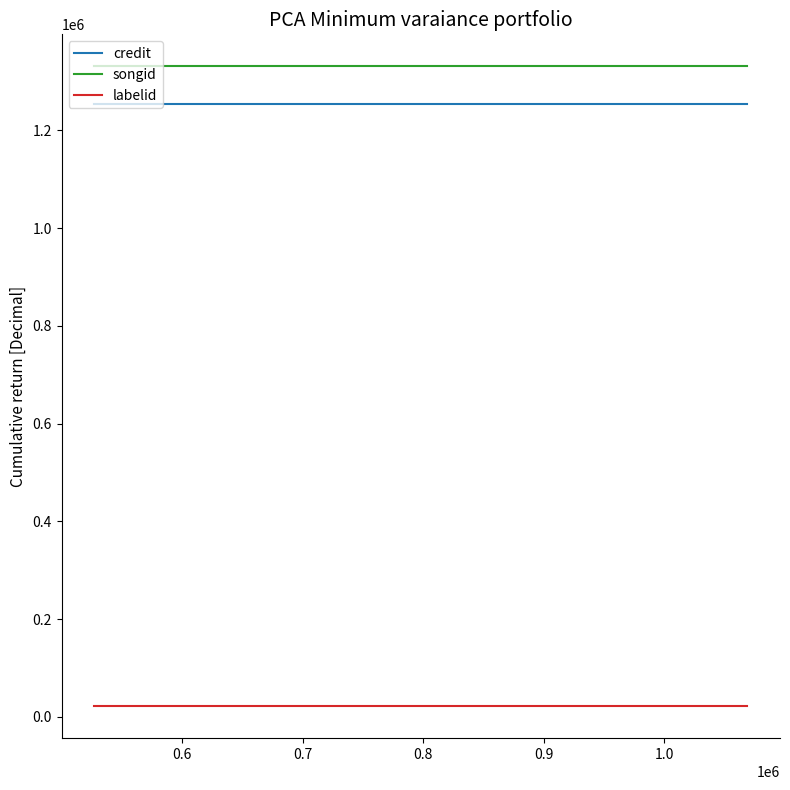

Which series has the largest total across all categories?

songid